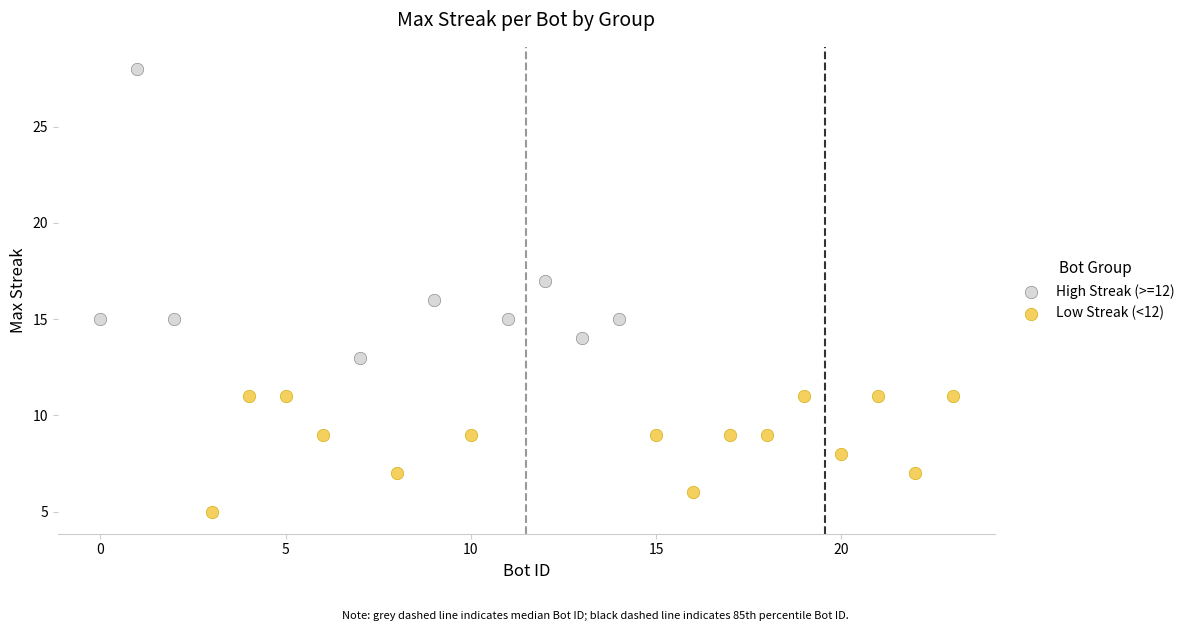

Which series reaches the minimum Y coordinate?

Low Streak (<12)